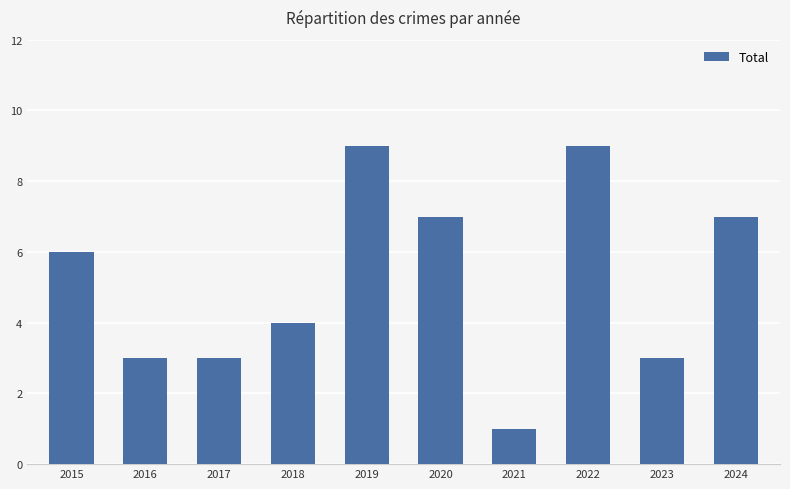

Is it true that the value at 2016 is 3?

True